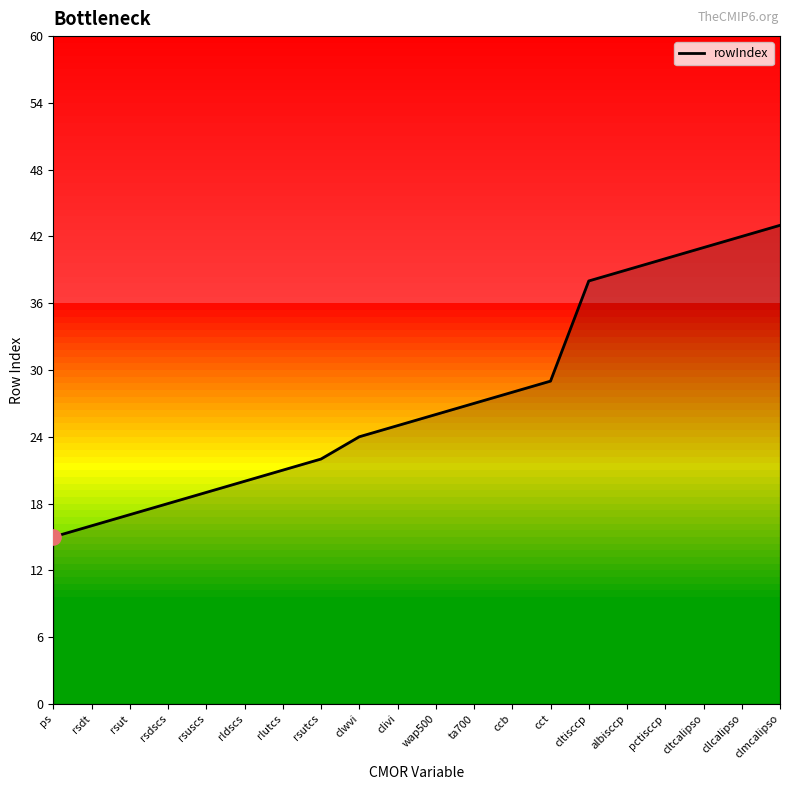

What is the change in value from rlutcs to cct?

+8